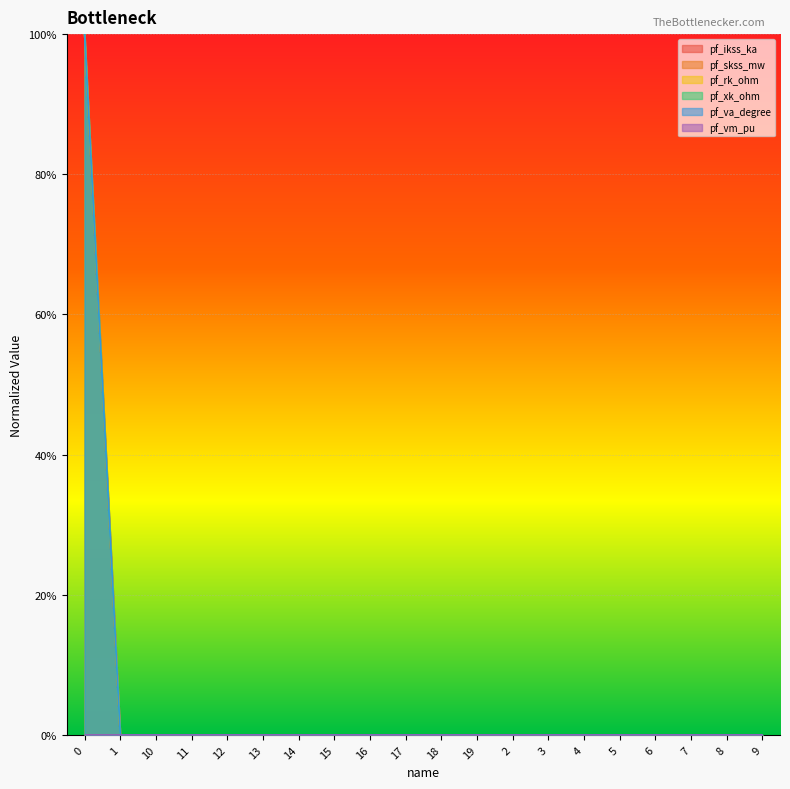

True or false: pf_rk_ohm and pf_ikss_ka cross at least once.

False